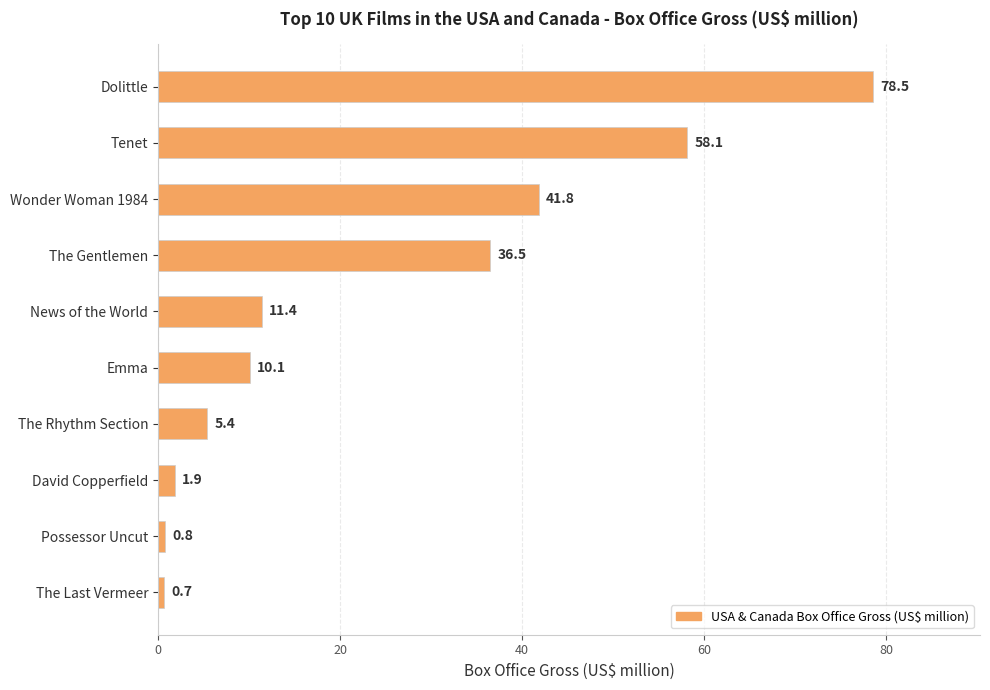

The chart shows a value of 41.8 at Wonder Woman 1984. True or false?

True